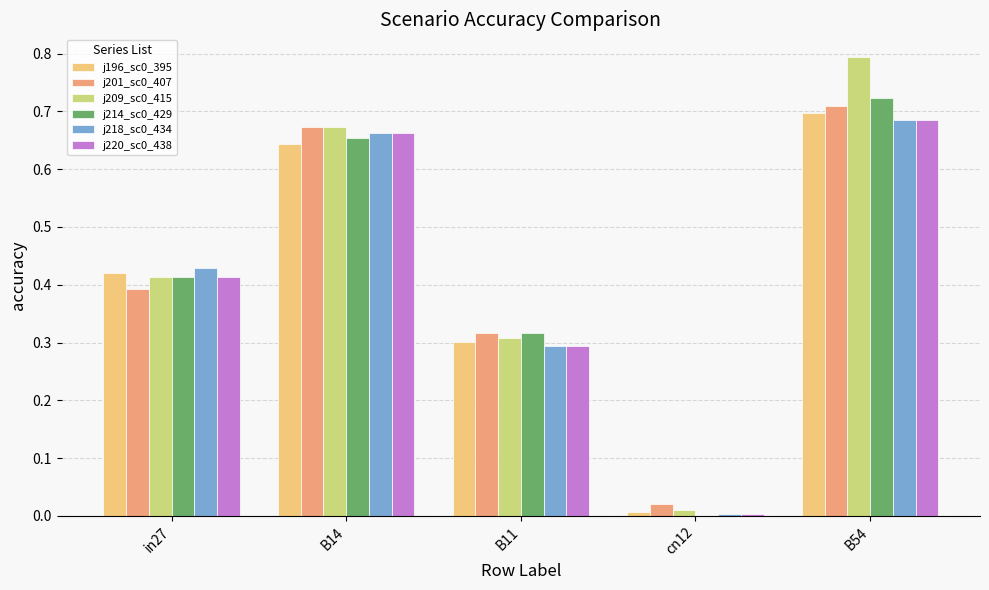

Which category has the highest value across all series?

B54